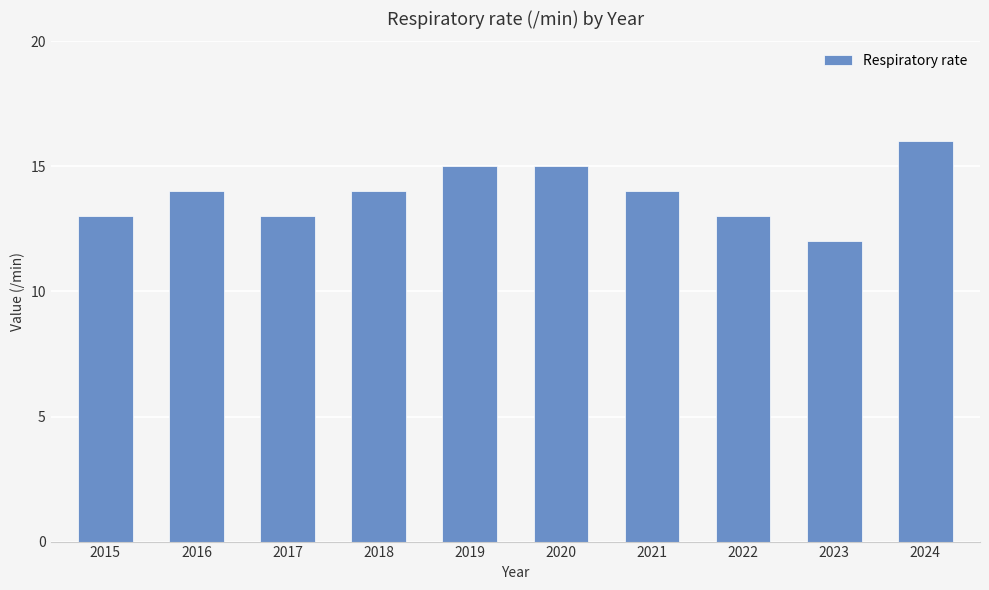

What is the approximate value at 2023?

12